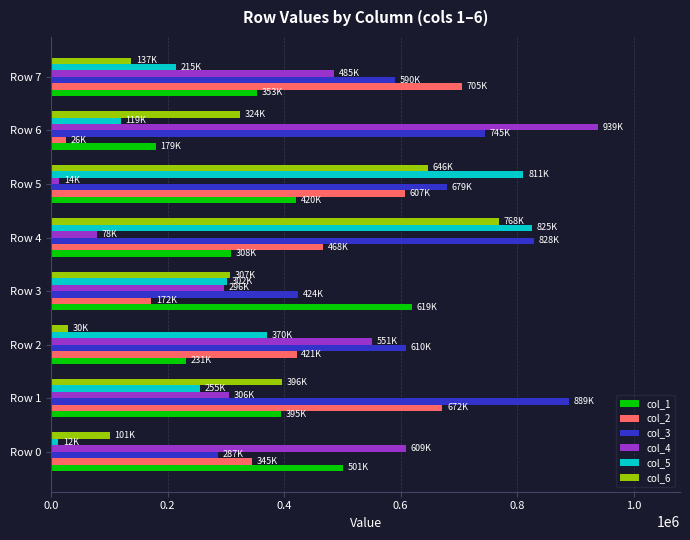

How many categories are shown in the chart?

8